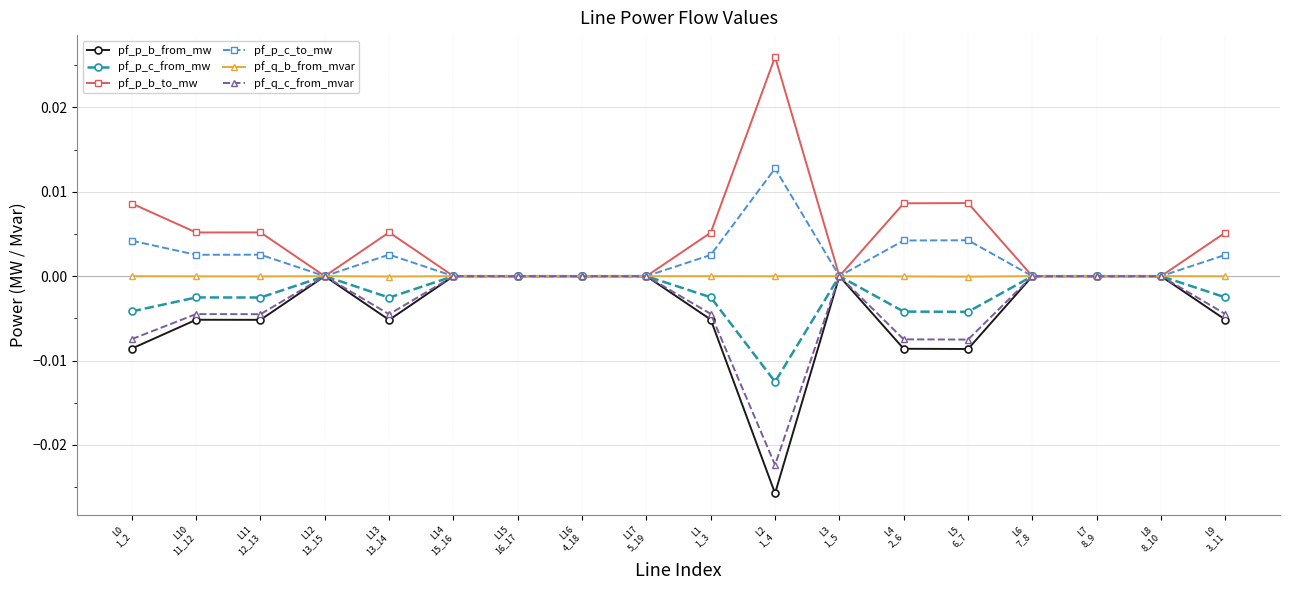

What are all the series names shown in the legend?

pf_p_b_from_mw, pf_p_c_from_mw, pf_p_b_to_mw, pf_p_c_to_mw, pf_q_b_from_mvar, pf_q_c_from_mvar